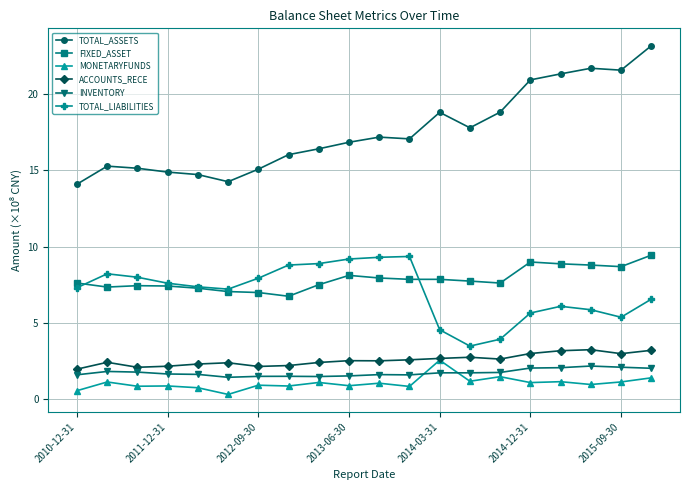

True or false: TOTAL_ASSETS and TOTAL_LIABILITIES intersect in this chart.

False